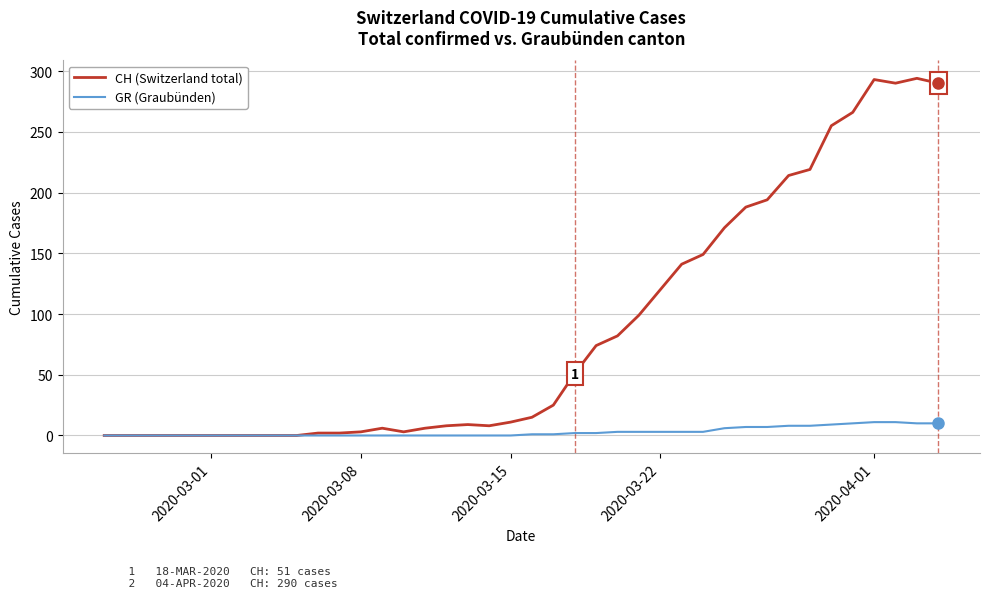

List the series in order of their peak value, lowest first.

GR (Graubünden), CH (Switzerland total)